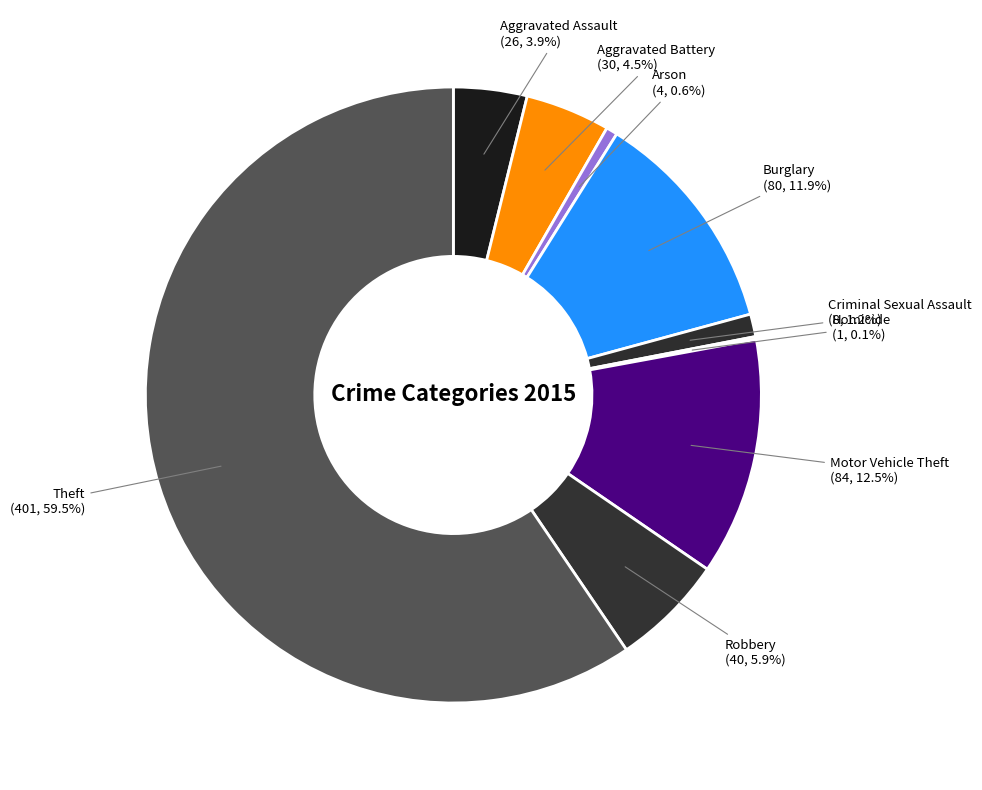

To the nearest percent, what is the difference between the Criminal Sexual Assault and Robbery slice percentages?

5%